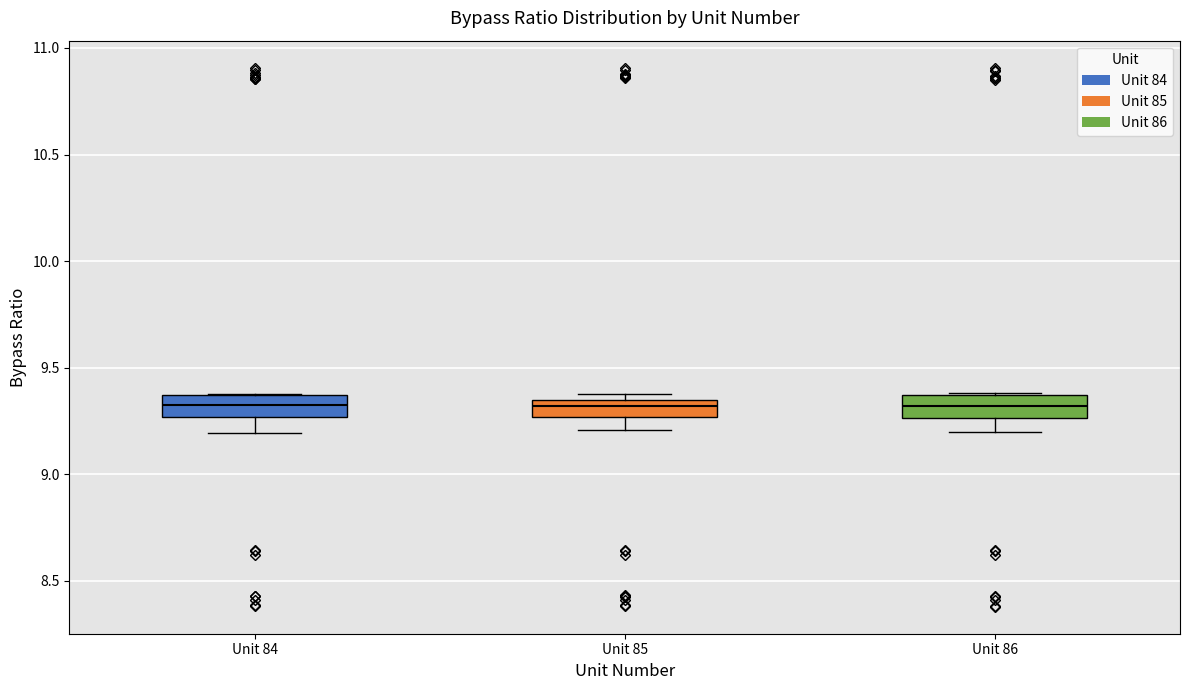

Reading left to right, transcribe this box plot: for each box, give where its median line is, the range the box spans, and where its two whiskers end, as read against the y-axis. The values are not printed on the chart, so give them approximately, as read against the axis.

Unit 84: median 9.30, box 9.25 to 9.35, whiskers 9.20 to 9.35
Unit 85: median 9.30, box 9.25 to 9.35, whiskers 9.20 to 9.35 (just above the box's upper edge)
Unit 86: median 9.30, box 9.25 to 9.35, whiskers 9.20 to 9.40